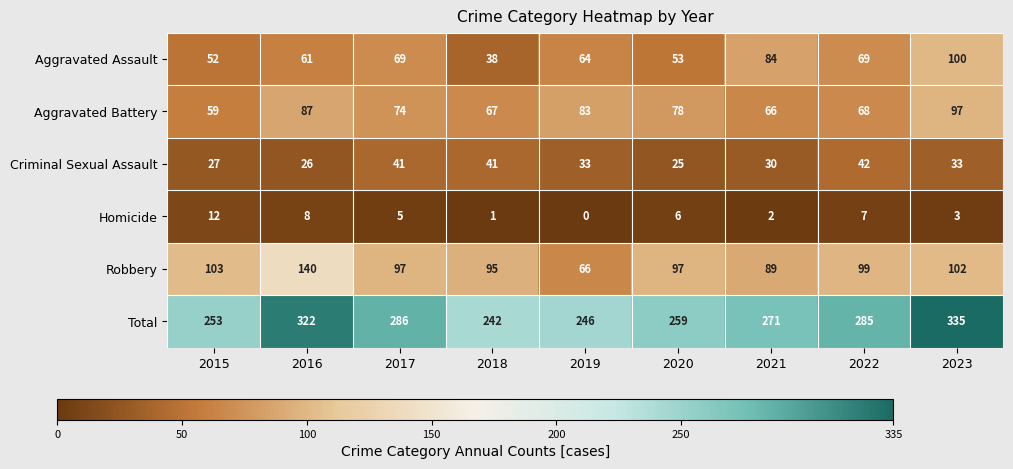

What is the sum of all Robbery values?

888